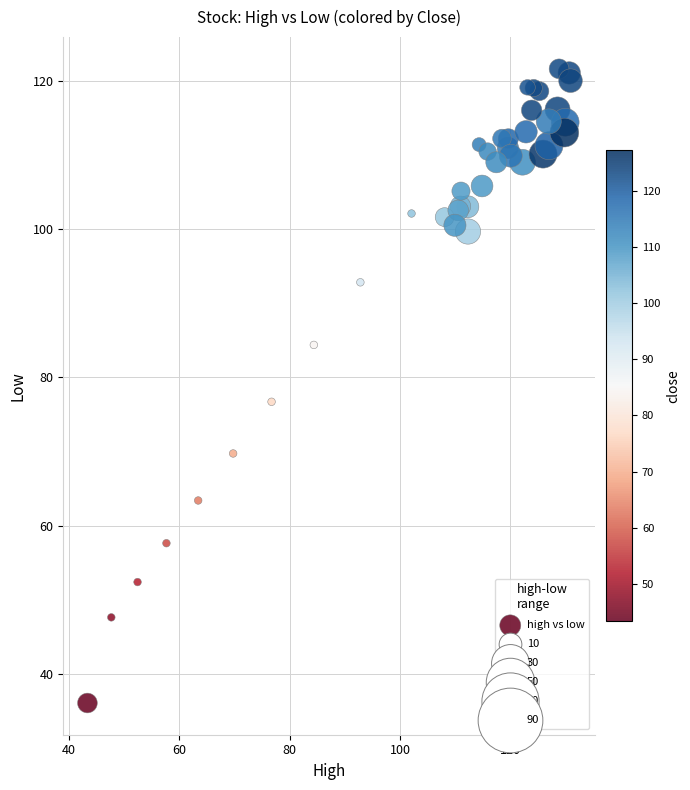

What Y value in the scatter plot is closest to 78?

76.7